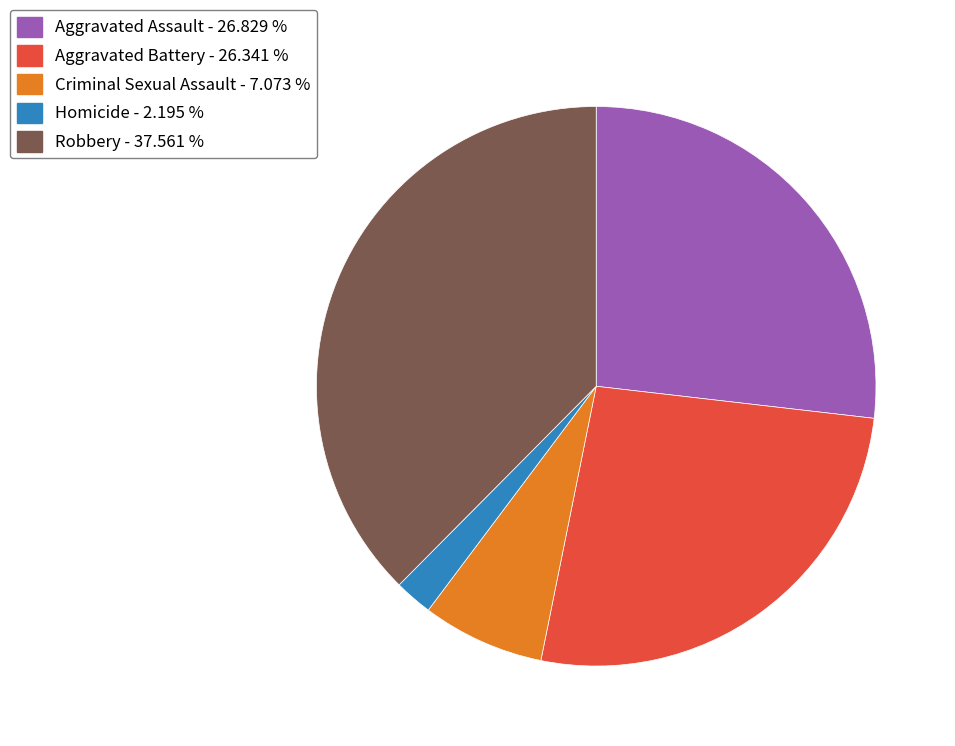

What is the ratio of the value at Aggravated Assault - 26.829 % to the value at Robbery - 37.561 %?

0.7